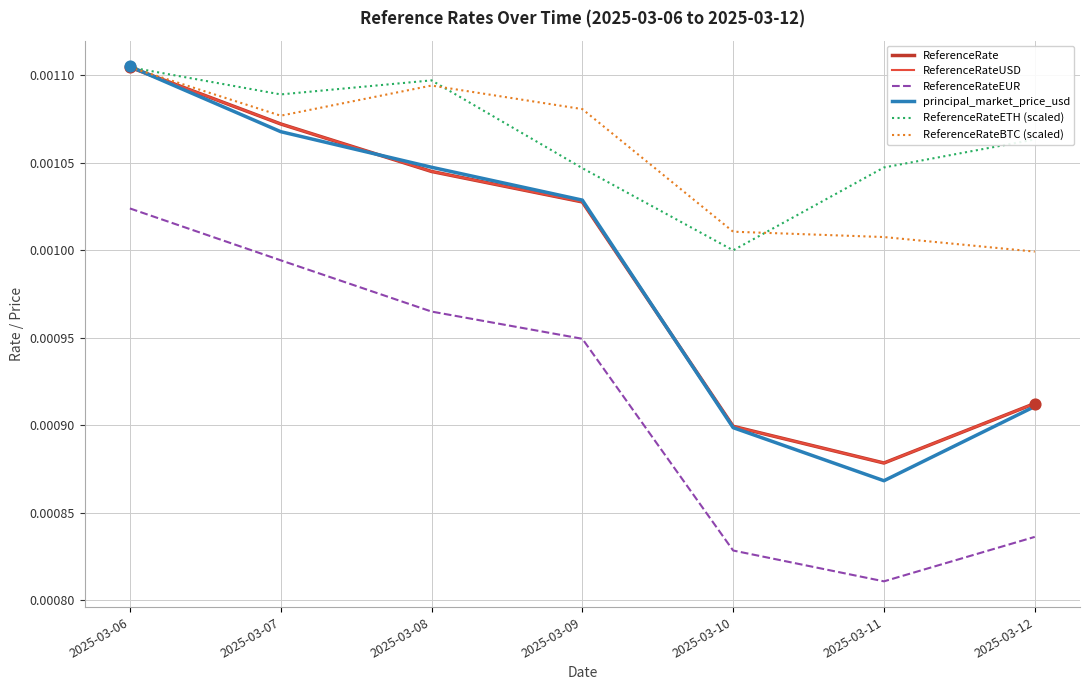

Does the chart have visible grid lines?

Yes